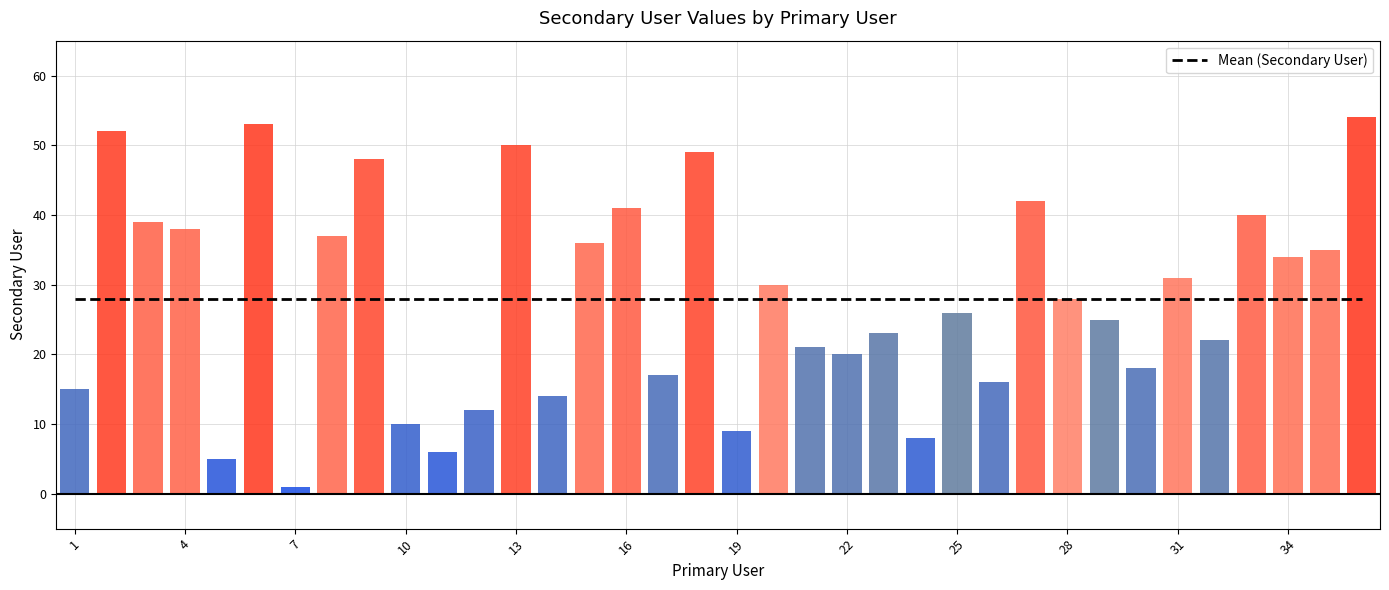

What is the value of the Mean (Secondary User) bar at the 14th from the left?

27.9